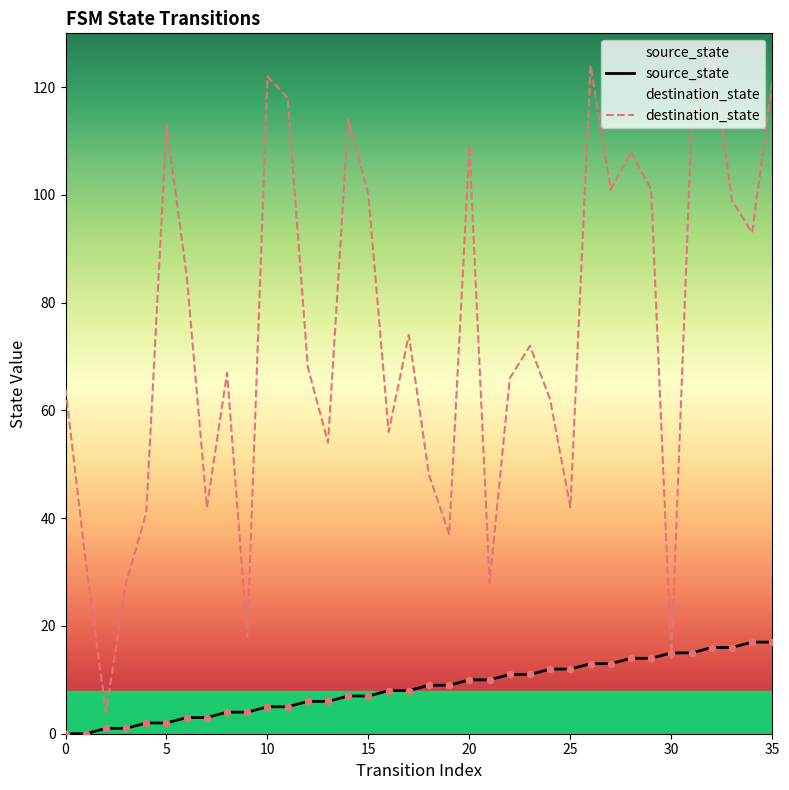

At how many categories does at least one series exceed 66?

20